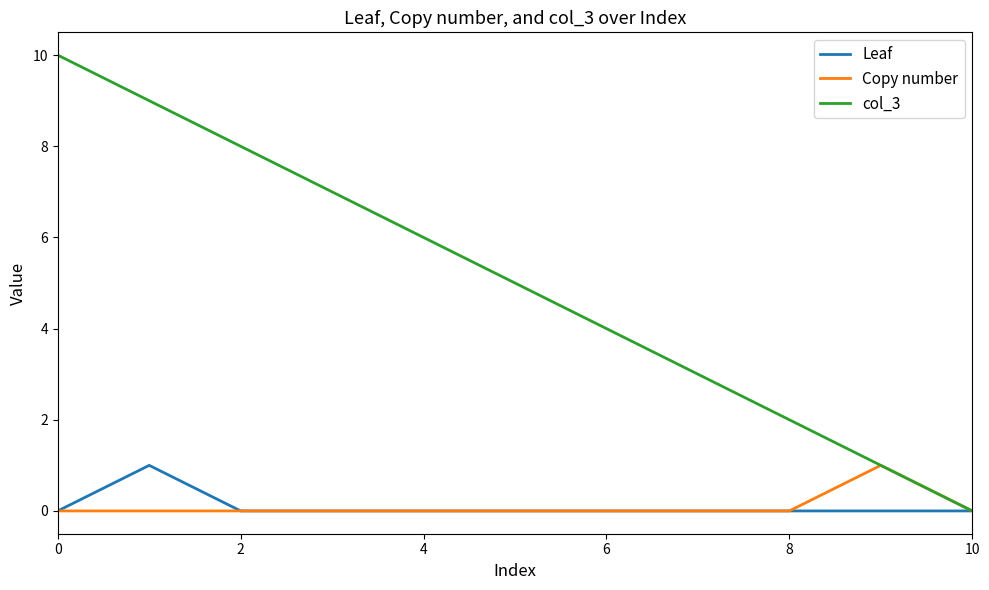

Which series has the largest total across all categories?

col_3